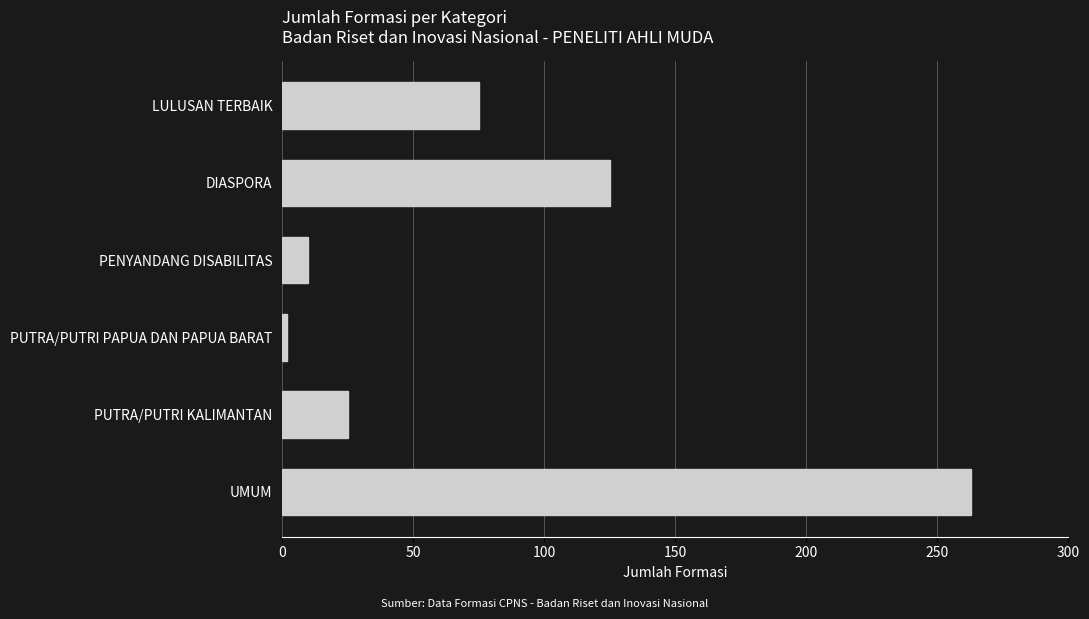

What is the label of the 4th bar from the top?

PUTRA/PUTRI PAPUA DAN PAPUA BARAT